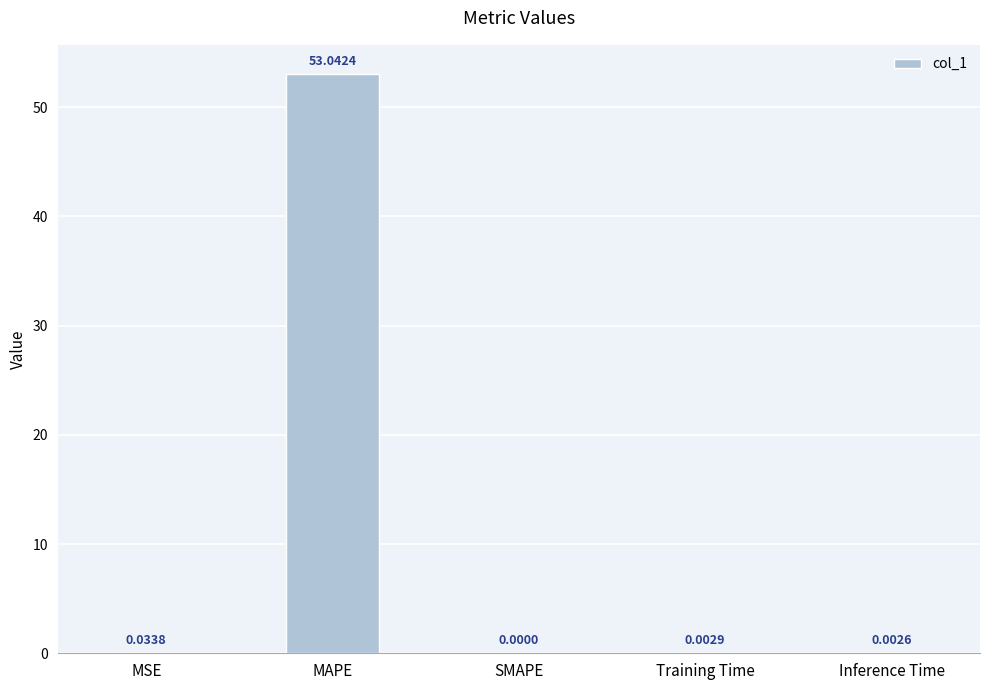

At which label is the value closest to 26?

MSE